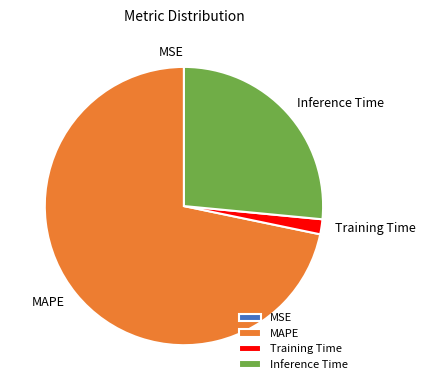

Is it true that Training Time is 2% of the pie?

True